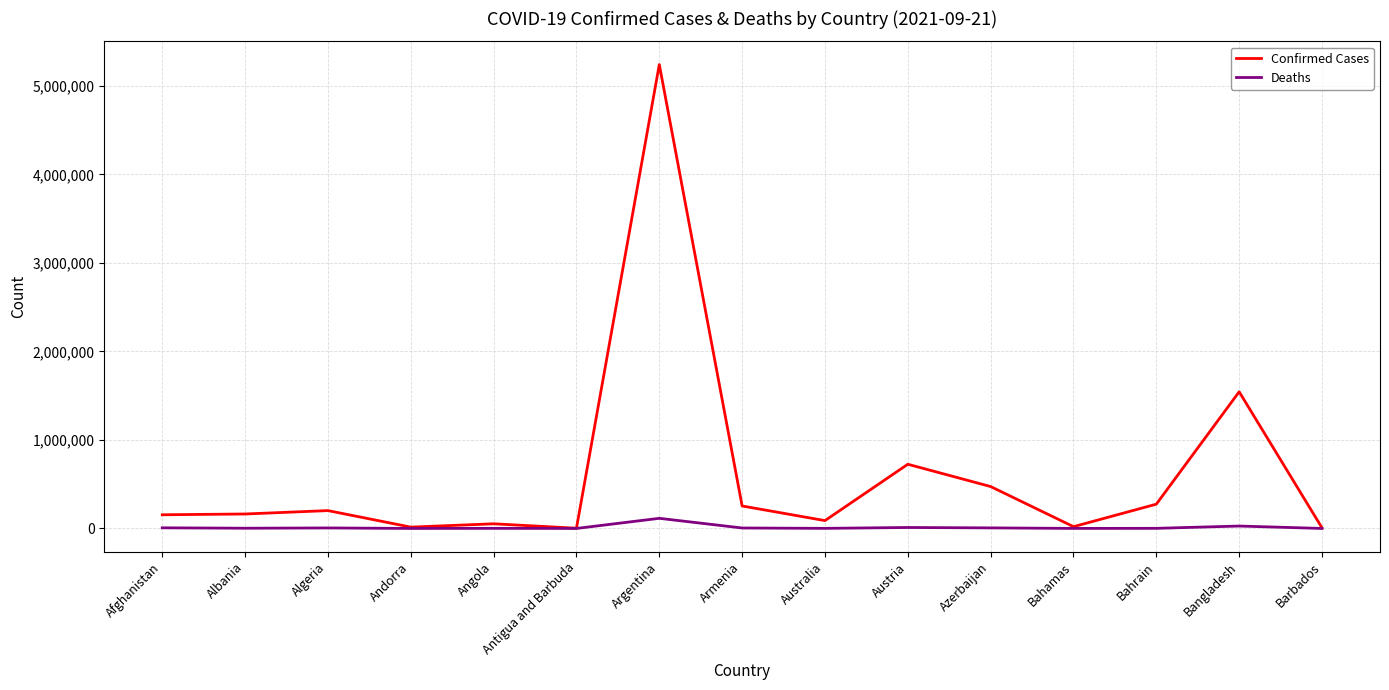

Where is Confirmed Cases nearest to the value 2621998?

Bangladesh